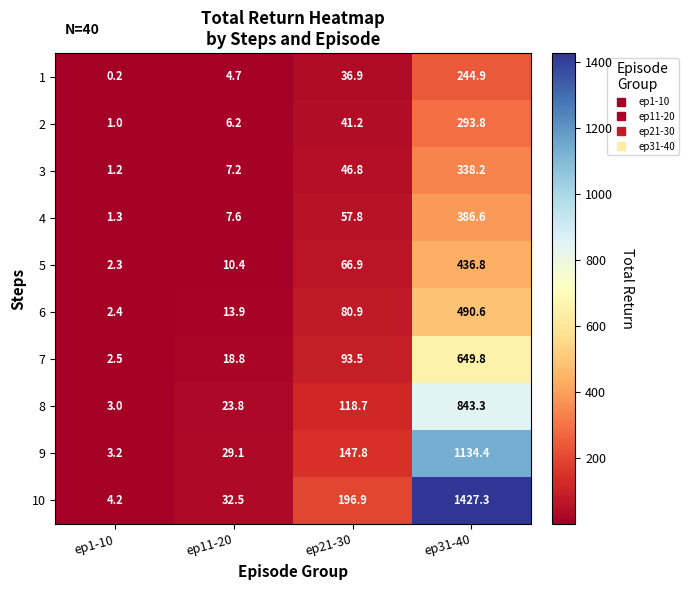

Which category has the lowest value across all series?

ep1-10